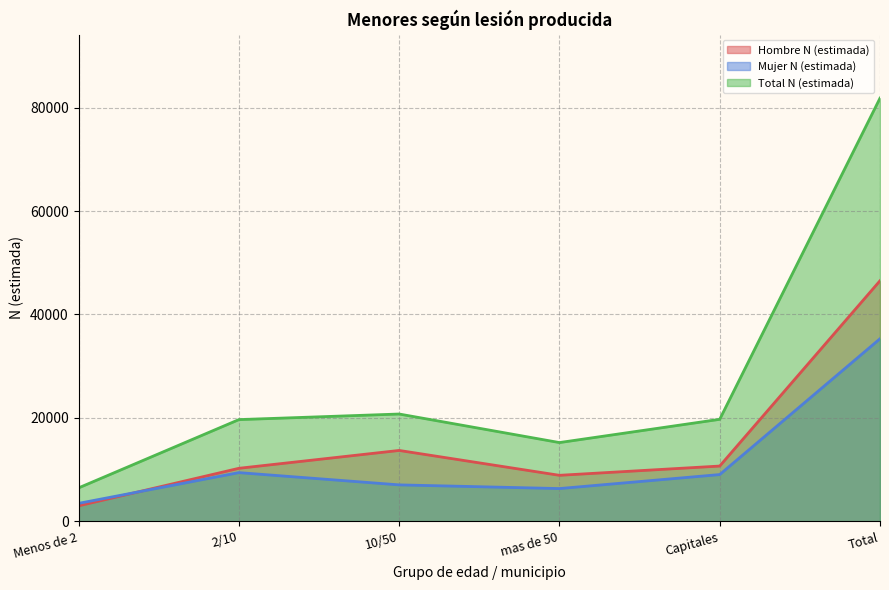

At which label does Hombre N (estimada) reach its peak?

Total